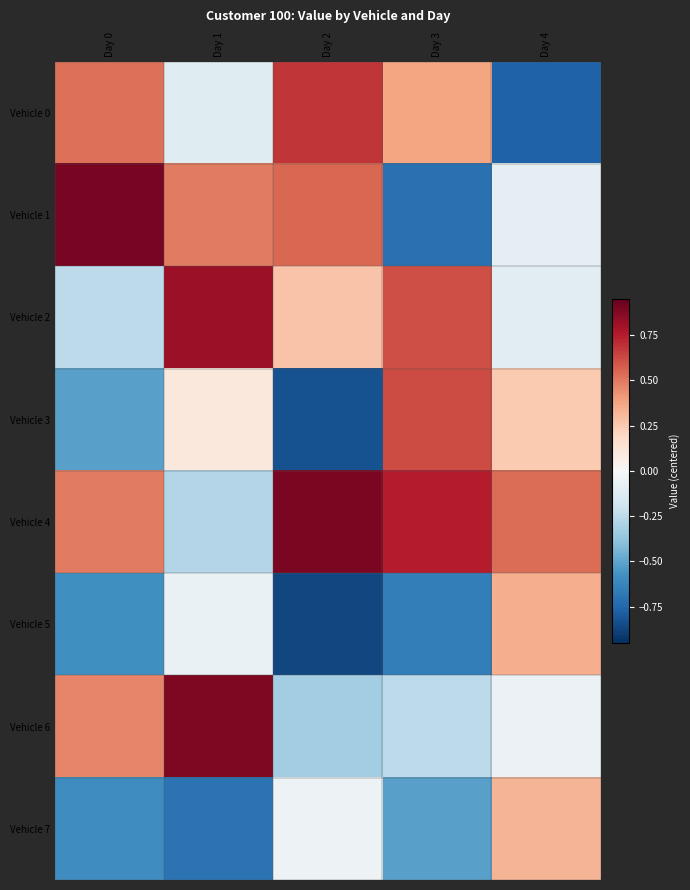

At Day 1, list the series in order from smallest to largest.

Vehicle 7, Vehicle 4, Vehicle 0, Vehicle 5, Vehicle 3, Vehicle 1, Vehicle 2, Vehicle 6